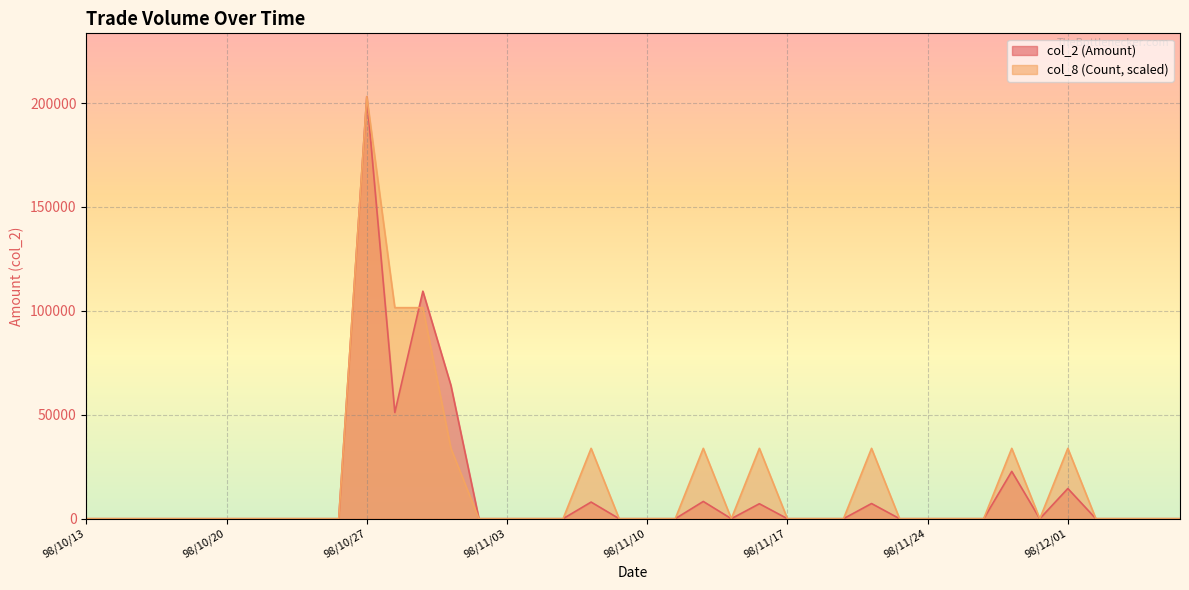

What is the average value of the col_8 (Count) series?

16079